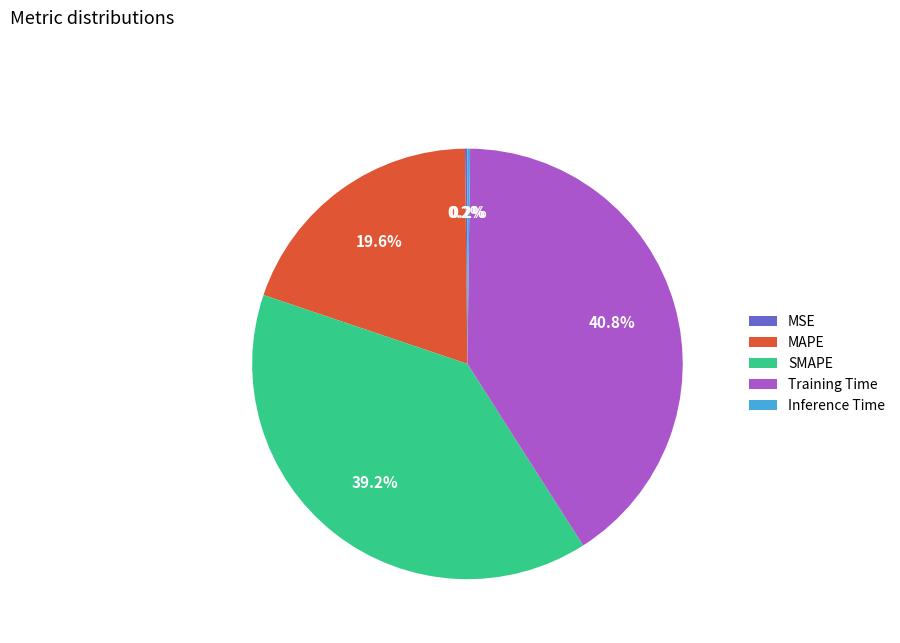

Between SMAPE and MAPE, which is larger?

SMAPE